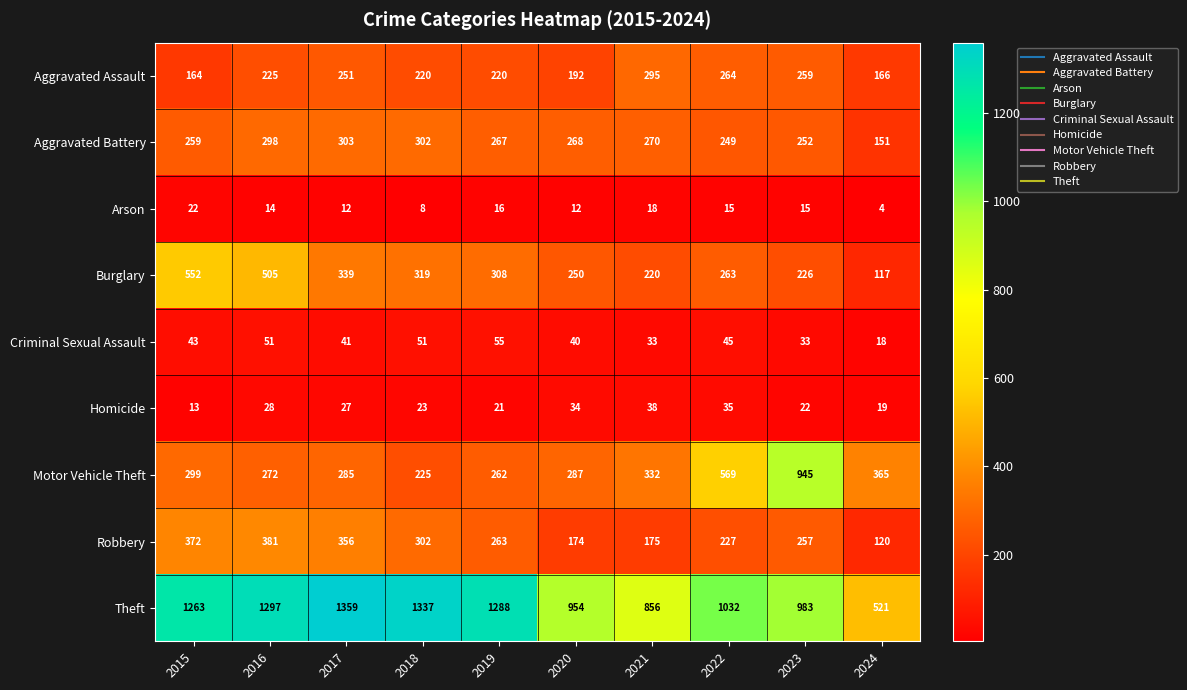

Rank the series by their maximum value, from lowest to highest.

Arson, Homicide, Criminal Sexual Assault, Aggravated Assault, Aggravated Battery, Robbery, Burglary, Motor Vehicle Theft, Theft